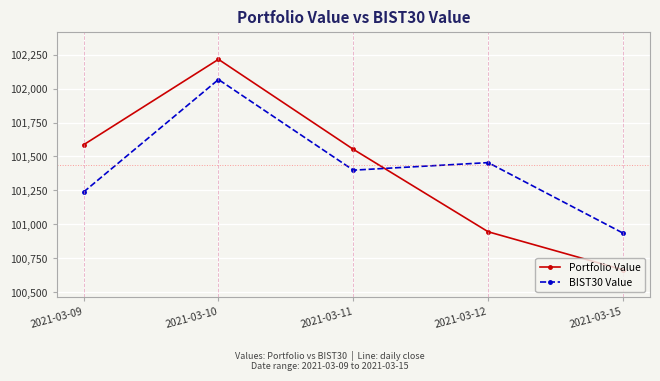

How many times do BIST30 Value and Portfolio Value cross each other?

1